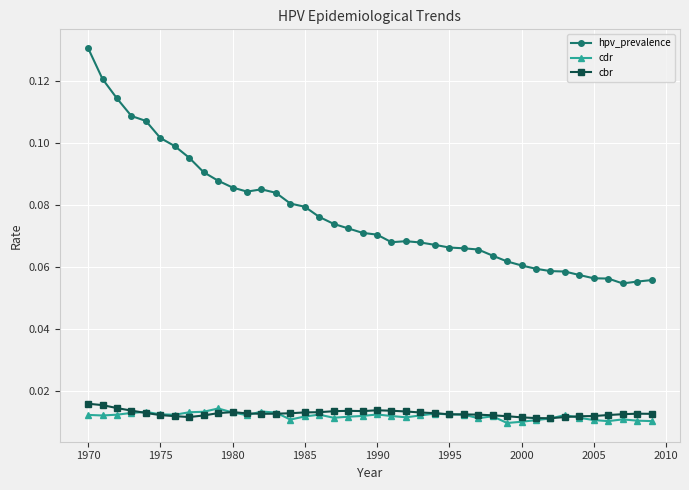

How many hpv_prevalence values are between 0 and 1?

40